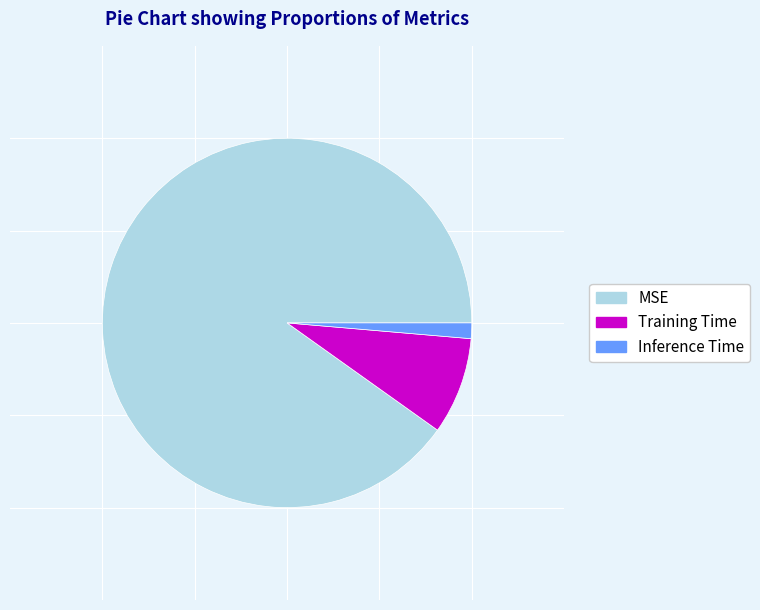

How many slices are in this pie chart?

3